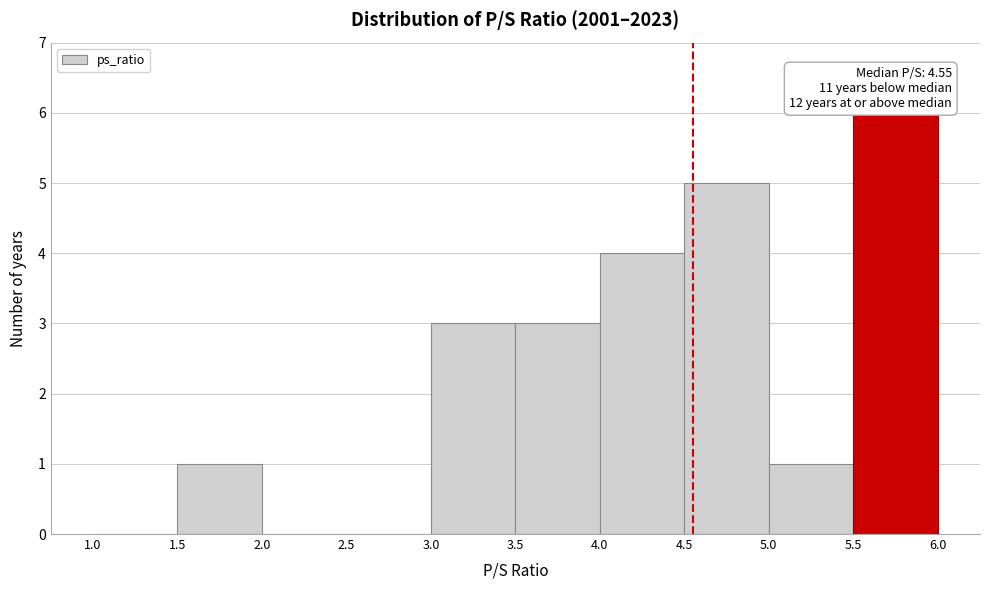

Which range on the x-axis has the tallest bar?

5.5 to 6.0